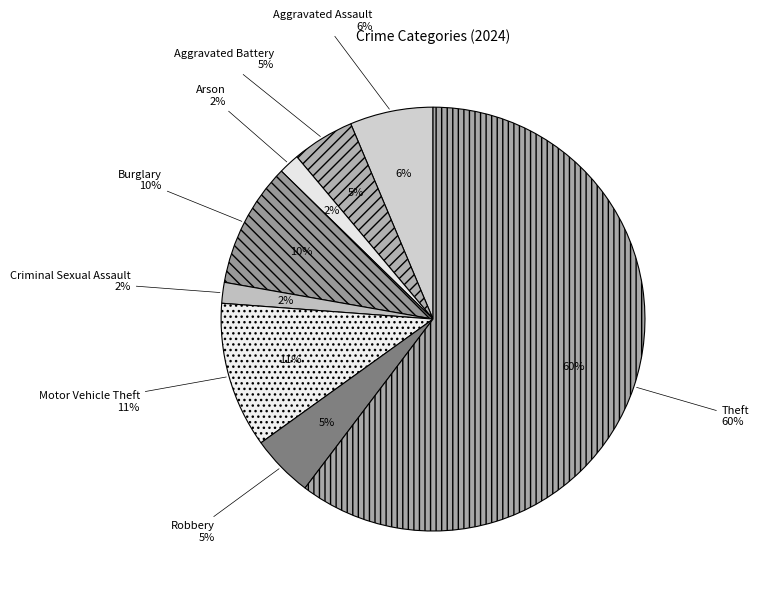

What portion of the pie excludes Burglary?

90.5%